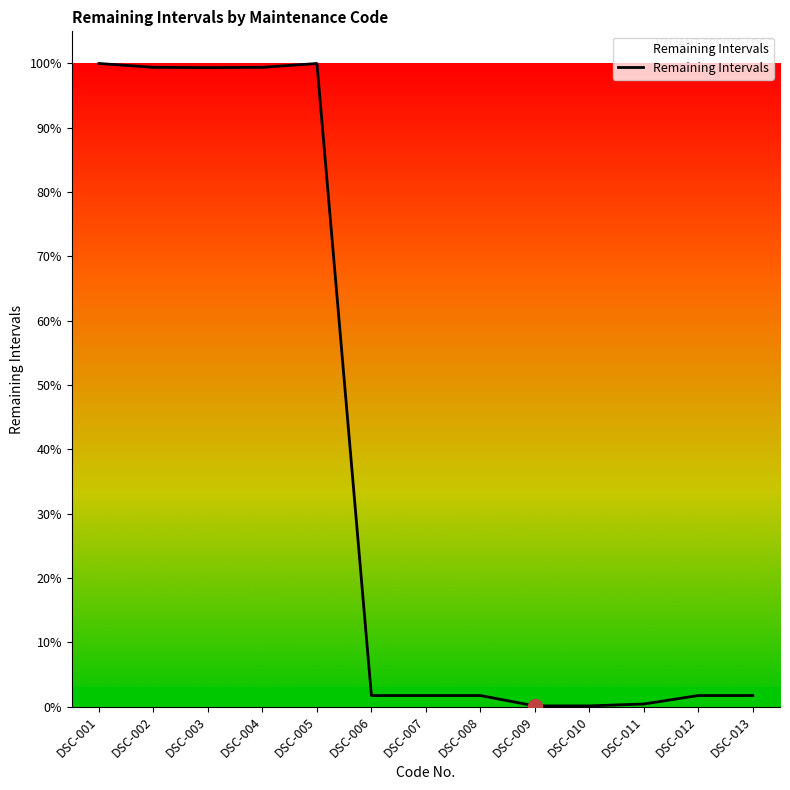

Does the chart have visible grid lines?

No